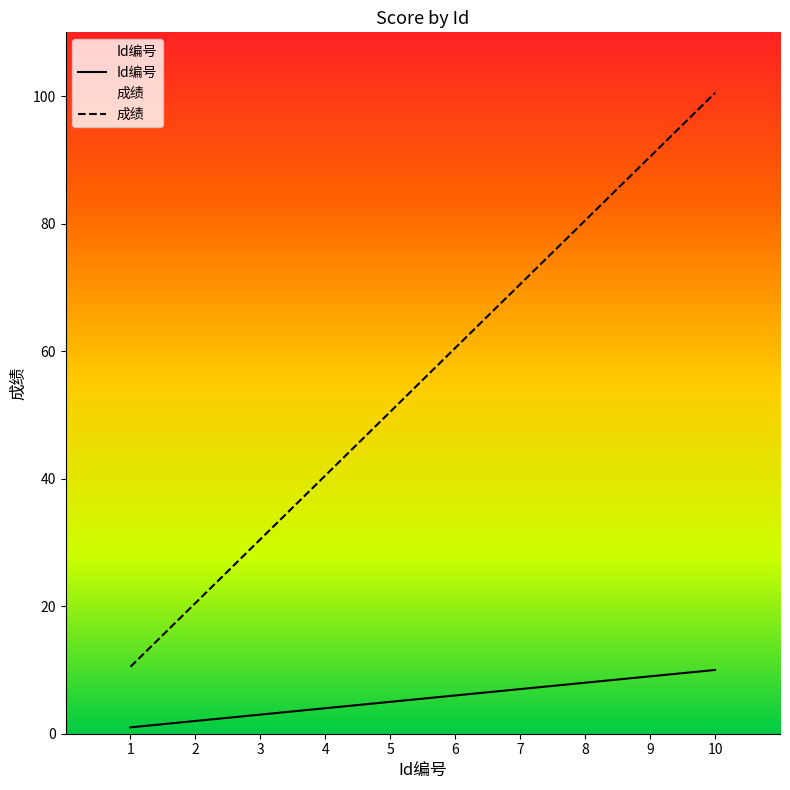

Does the chart display data point markers on the line(s)?

No